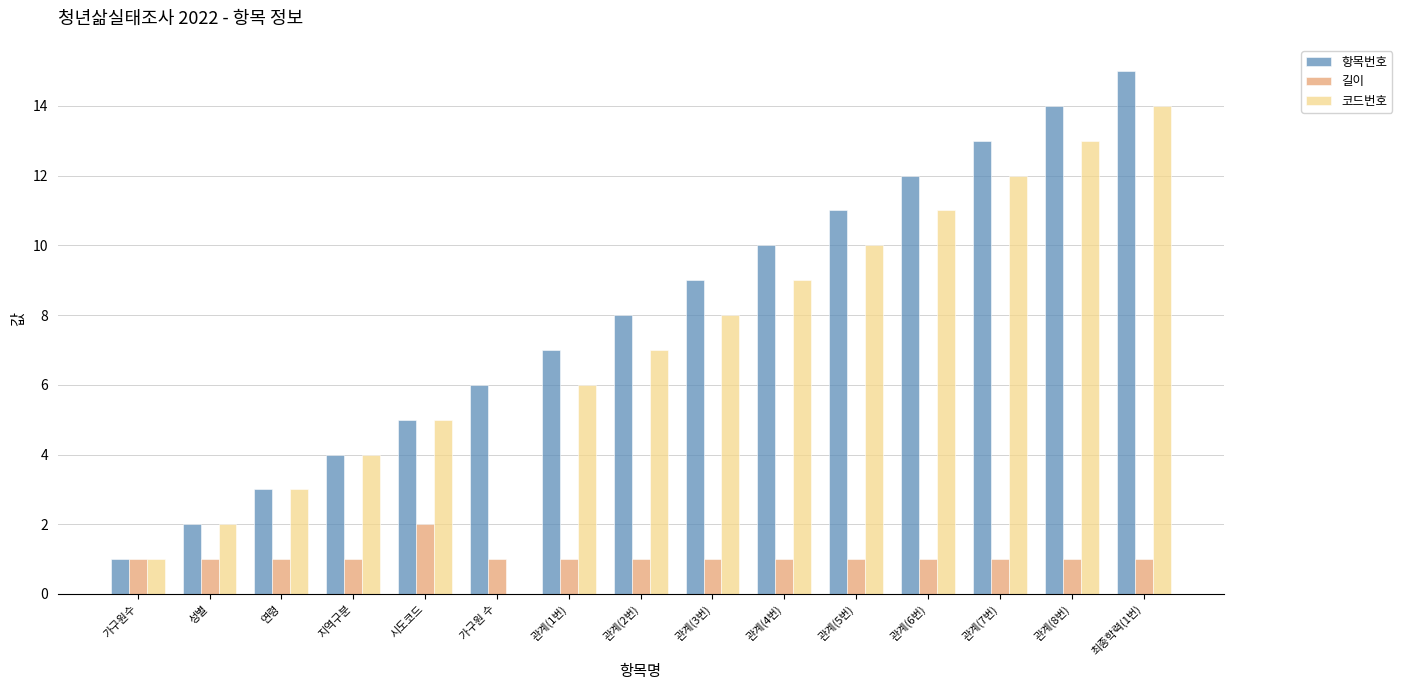

Between 시도코드 and 가구원 수, which series saw the biggest shift?

코드번호